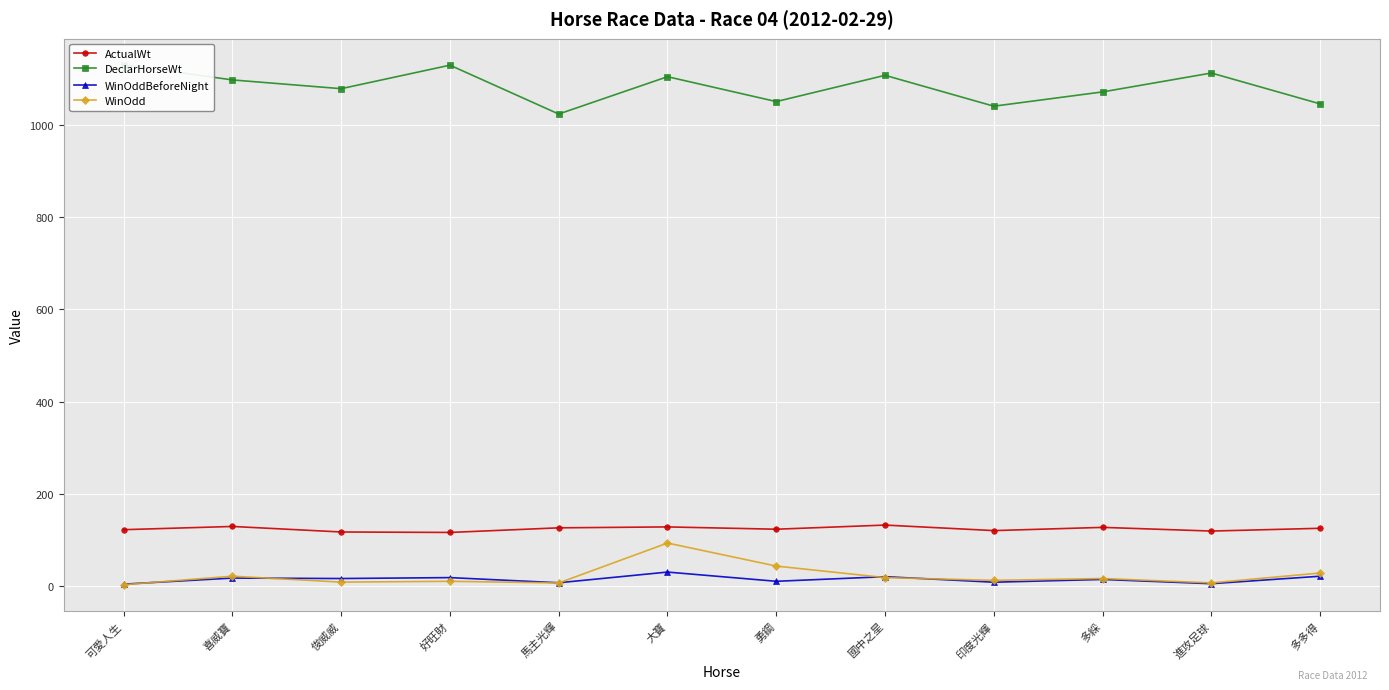

At which label does WinOdd reach its peak?

大寶